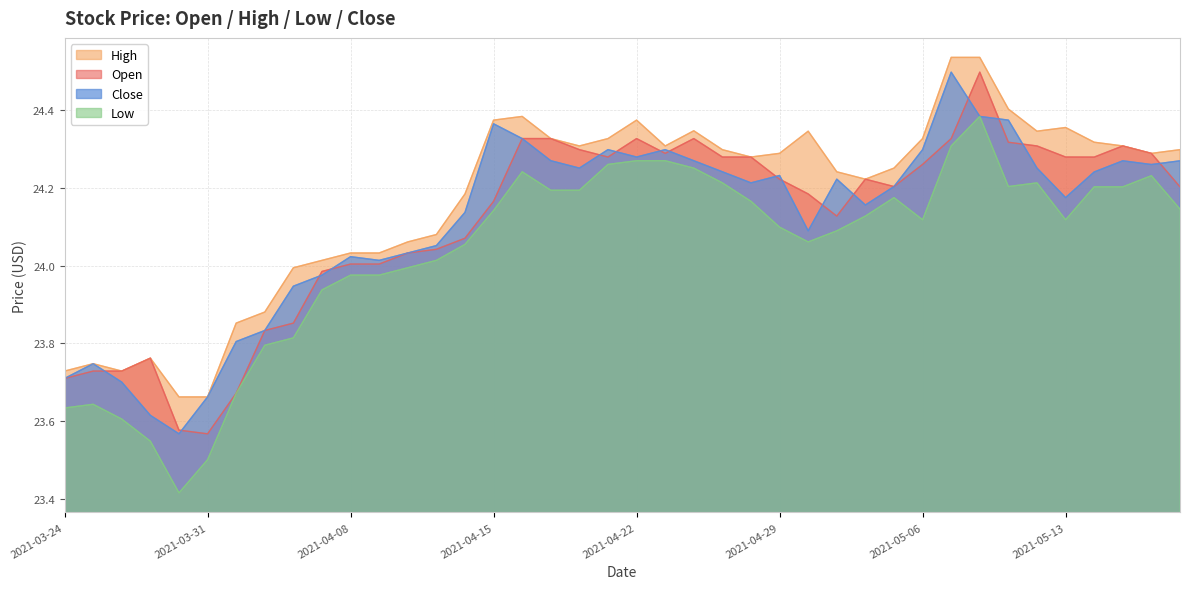

What are all the series names shown in the legend?

High, Open, Close, Low